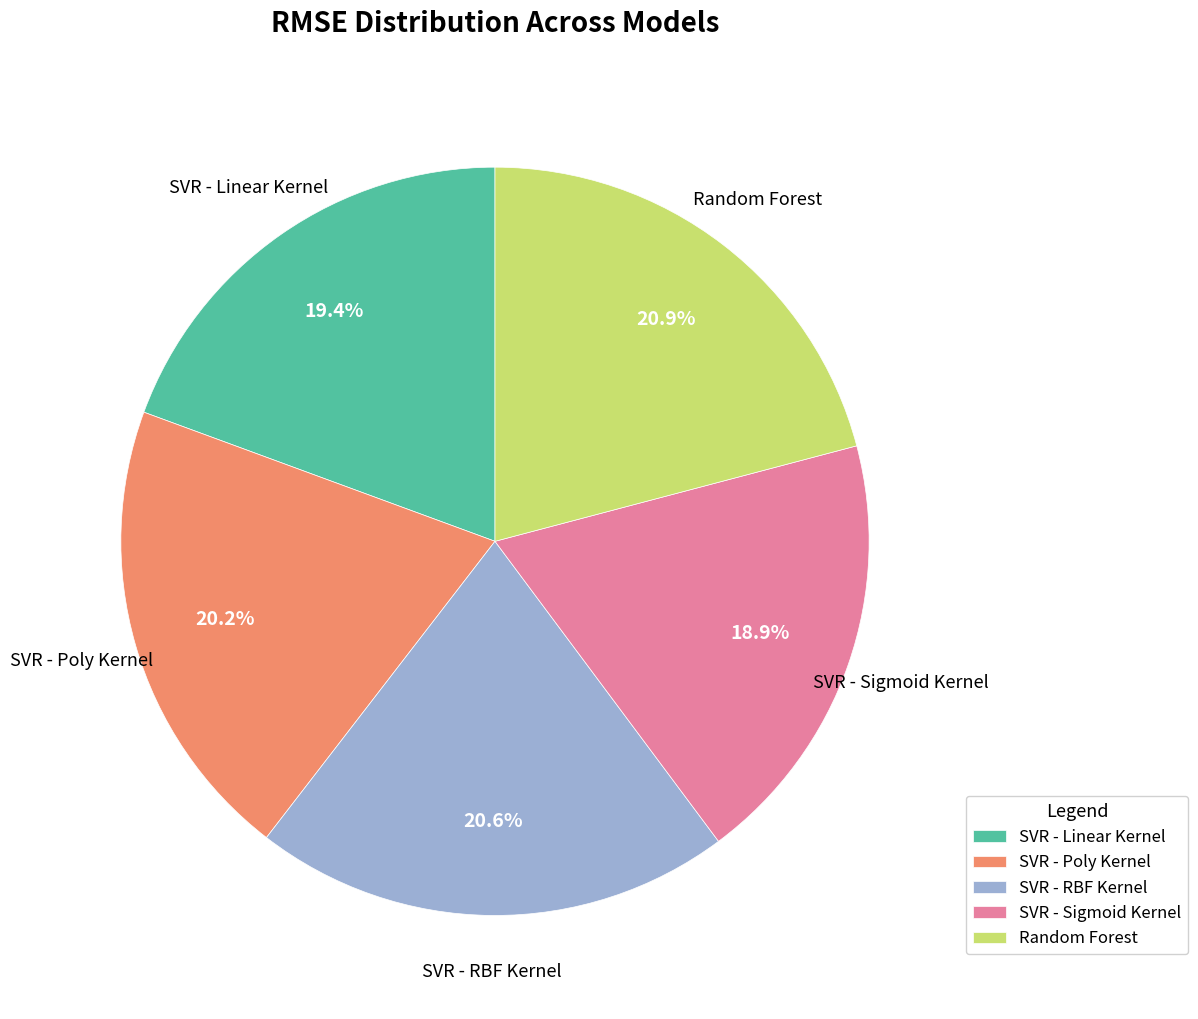

Does any single category account for the majority?

No